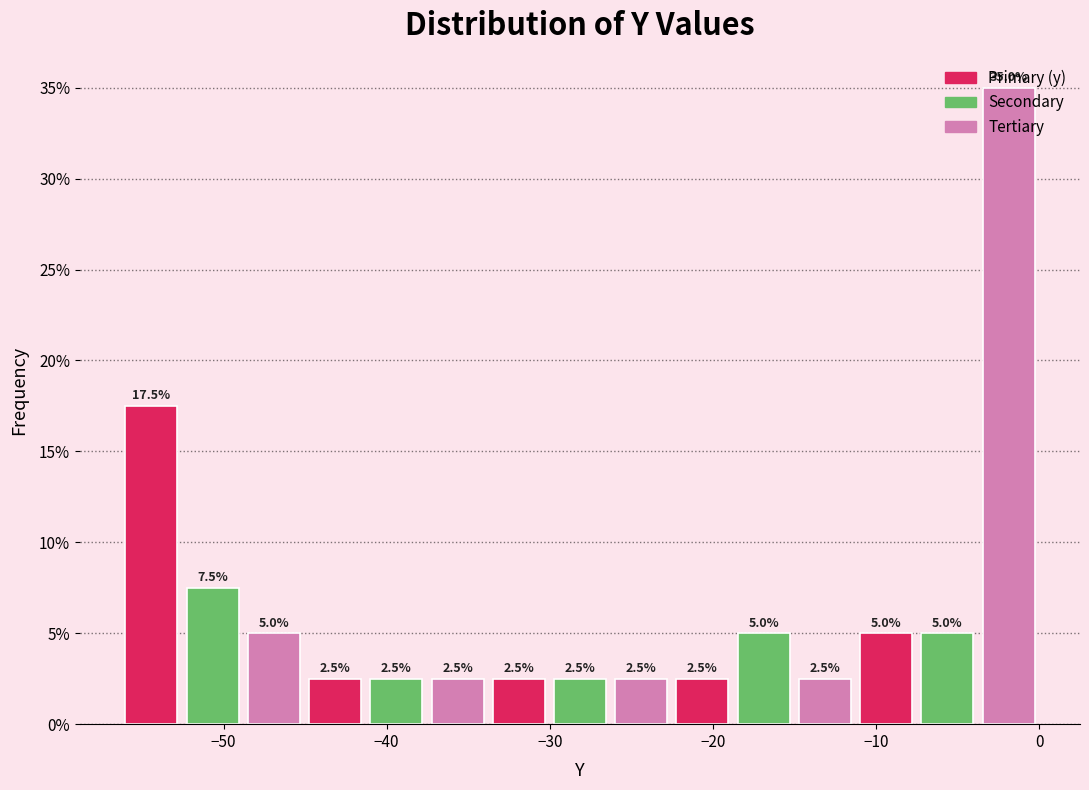

Read against the x-axis, roughly where is the centre of the tallest bar?

-2